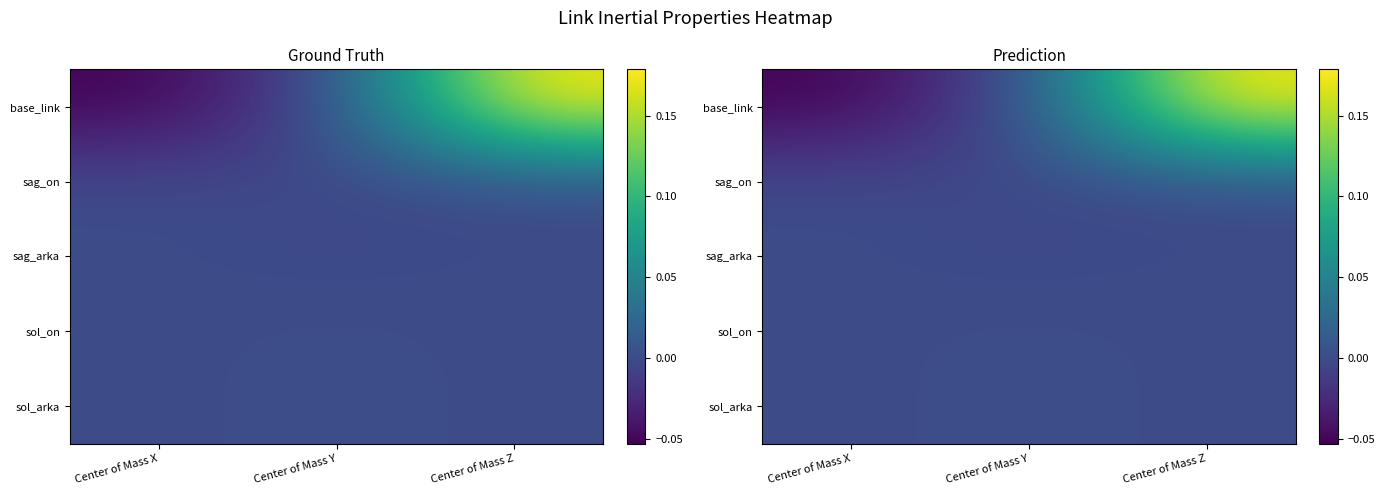

What is the smallest value displayed?

-0.1